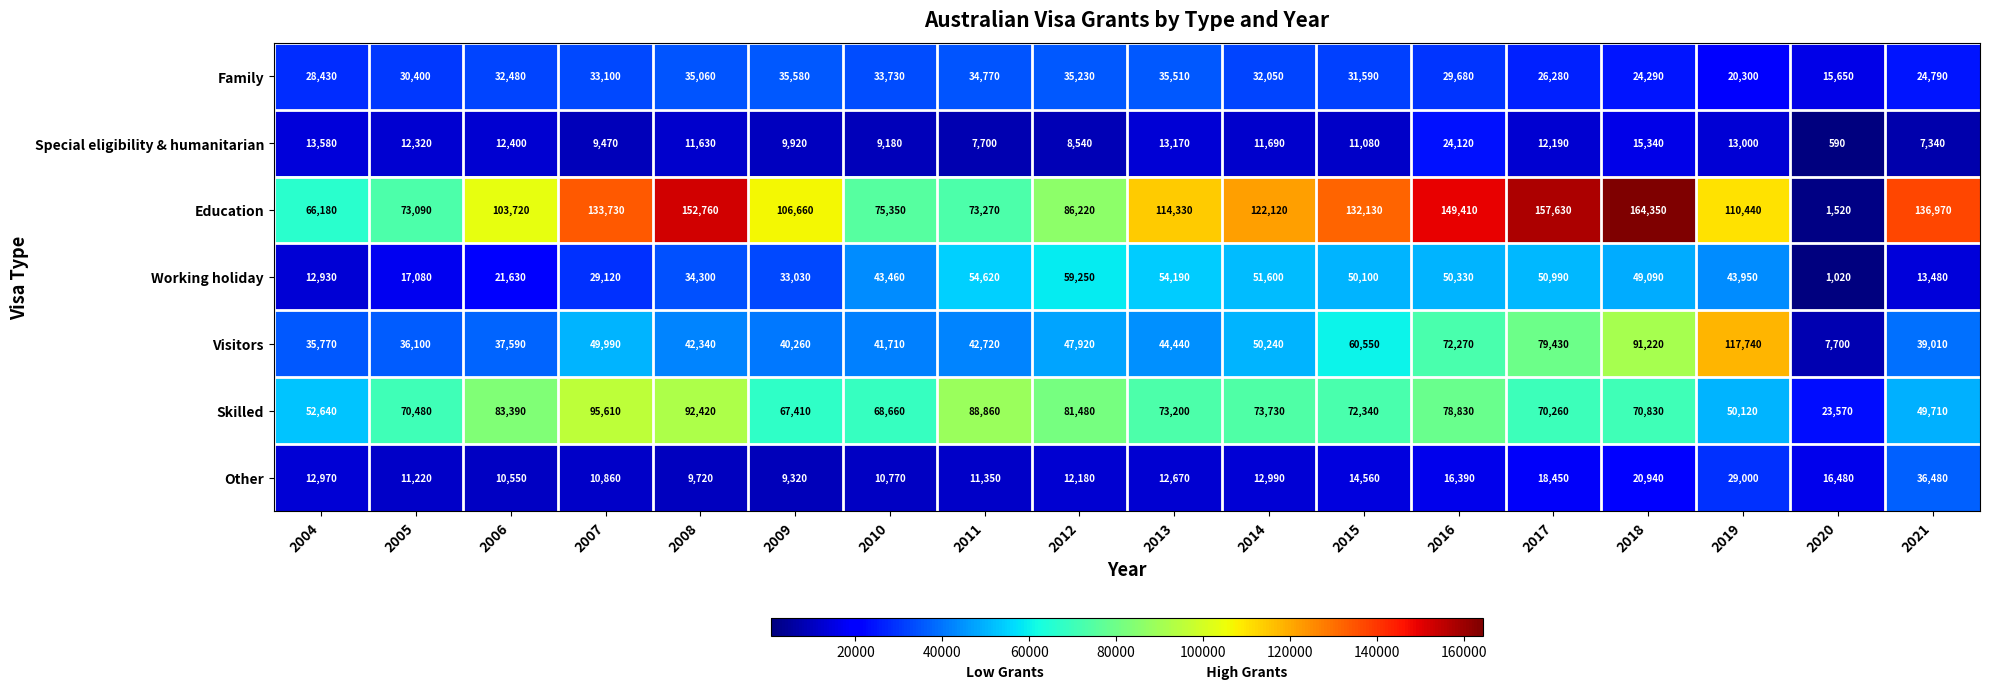

Which category has the highest value across all series?

2018